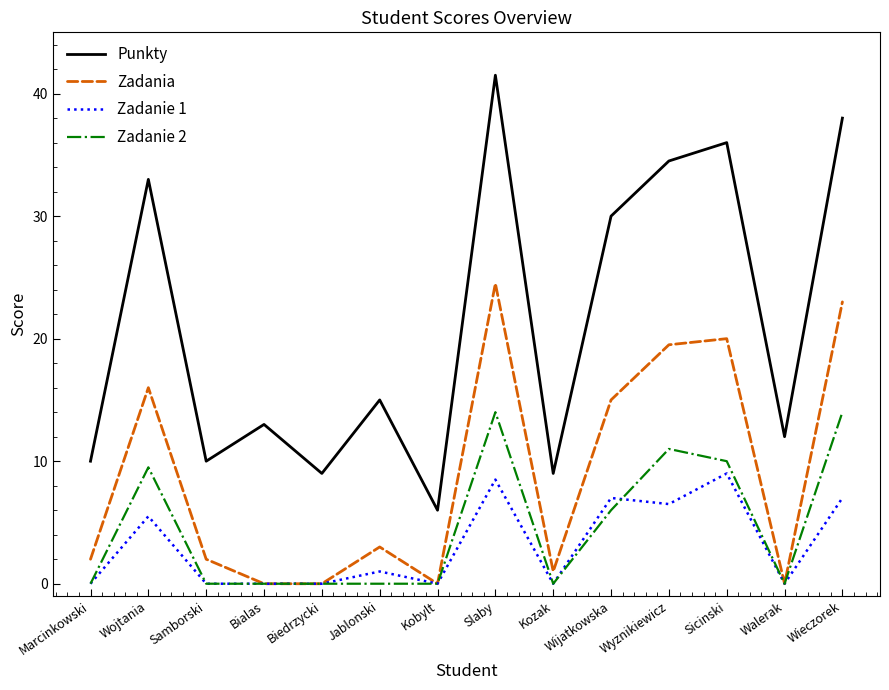

What position from the left is Sicinski?

12